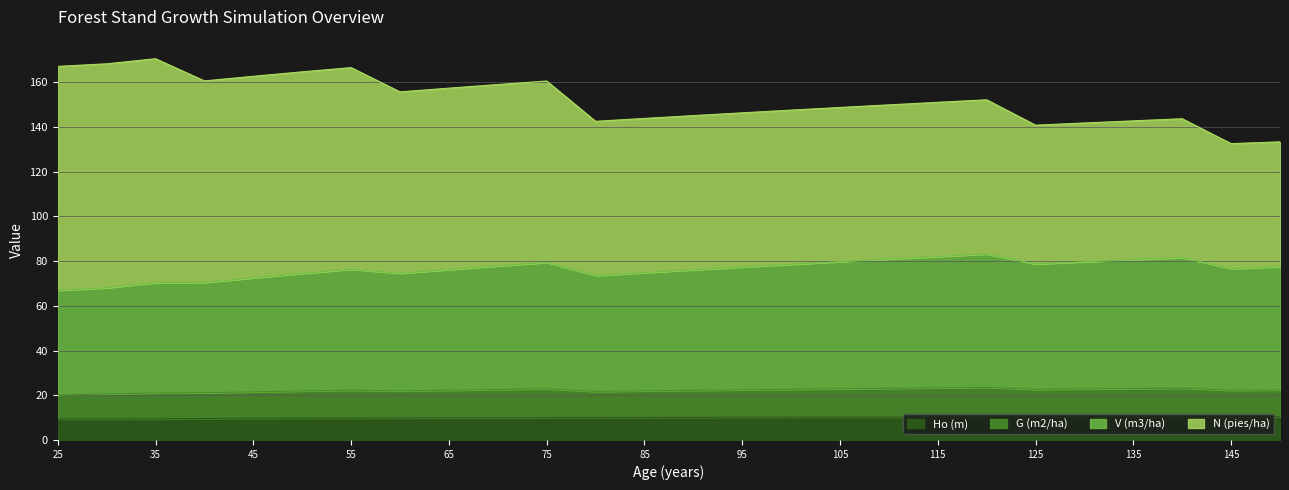

How many values in the V (m3/ha) antes series are below 77?

13